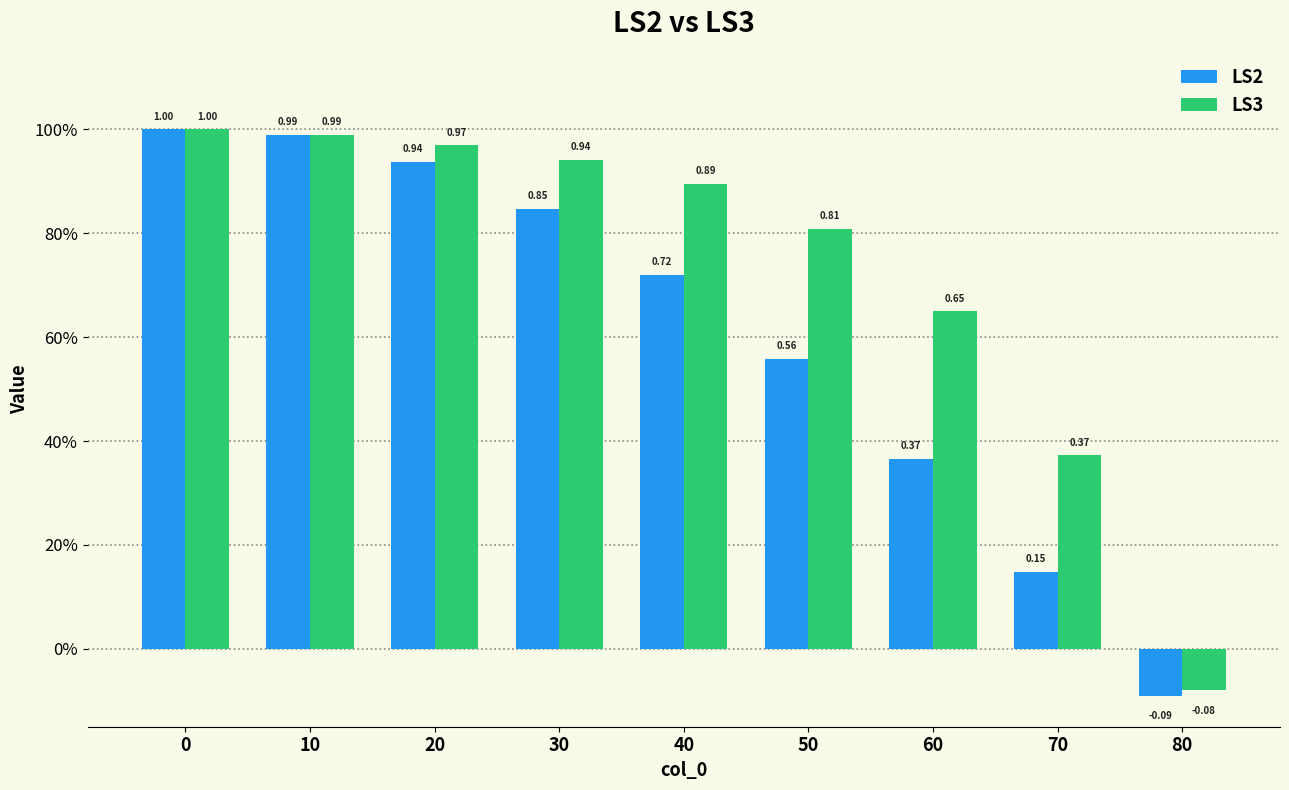

At 50, list the series in order from largest to smallest.

LS3, LS2